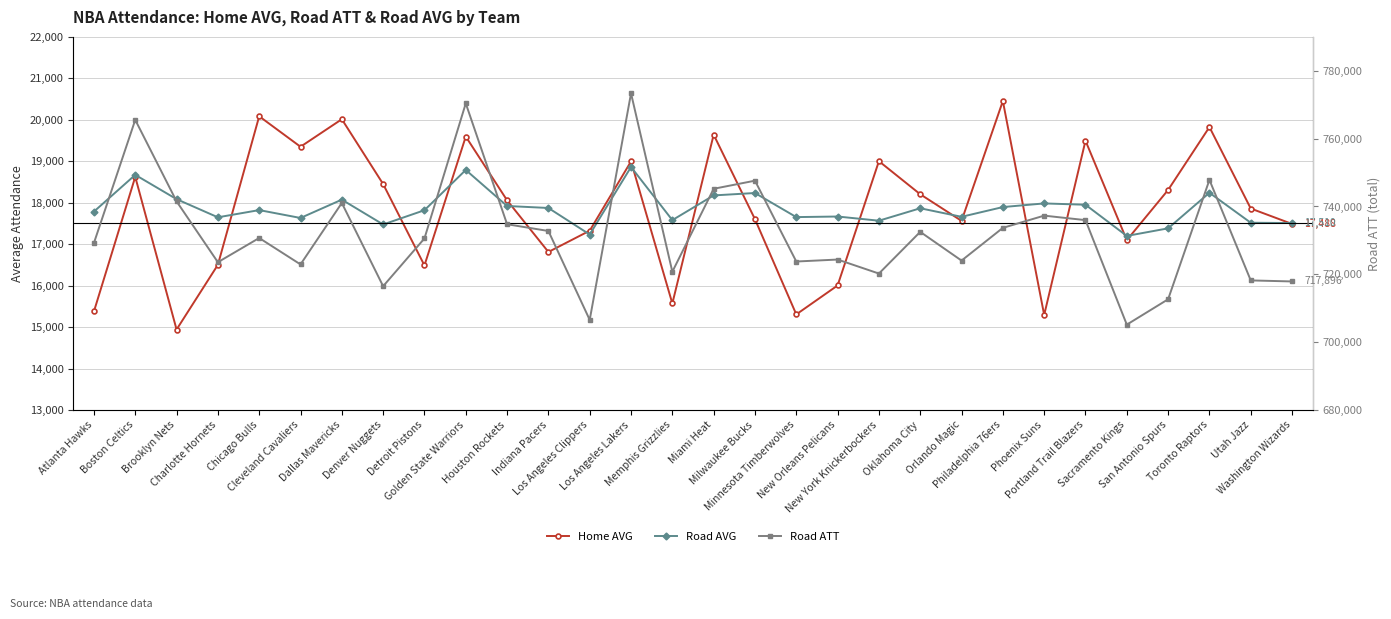

True or false: Home AVG has more than 2 interior local peaks.

True